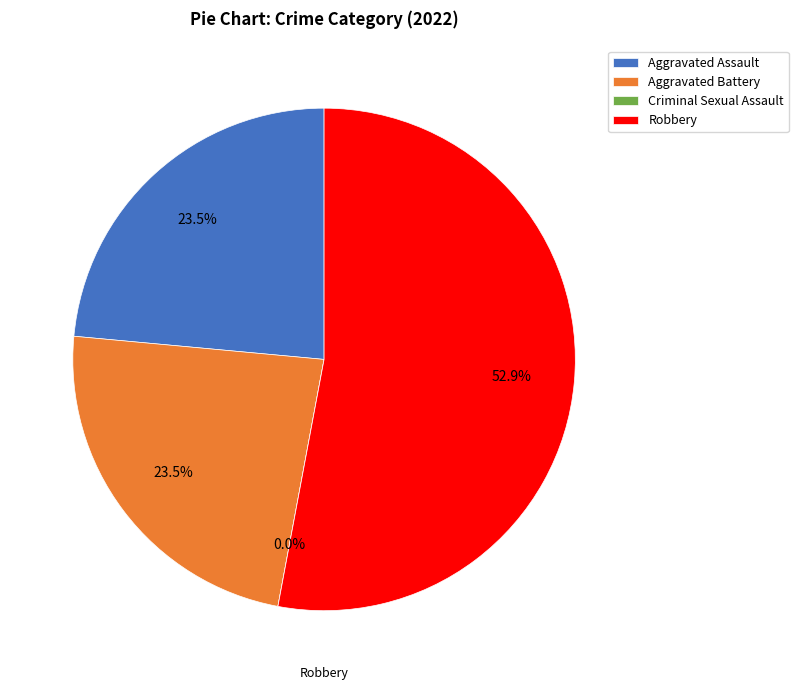

To the nearest percent, what is the difference between the Robbery and Aggravated Assault slice percentages?

29%